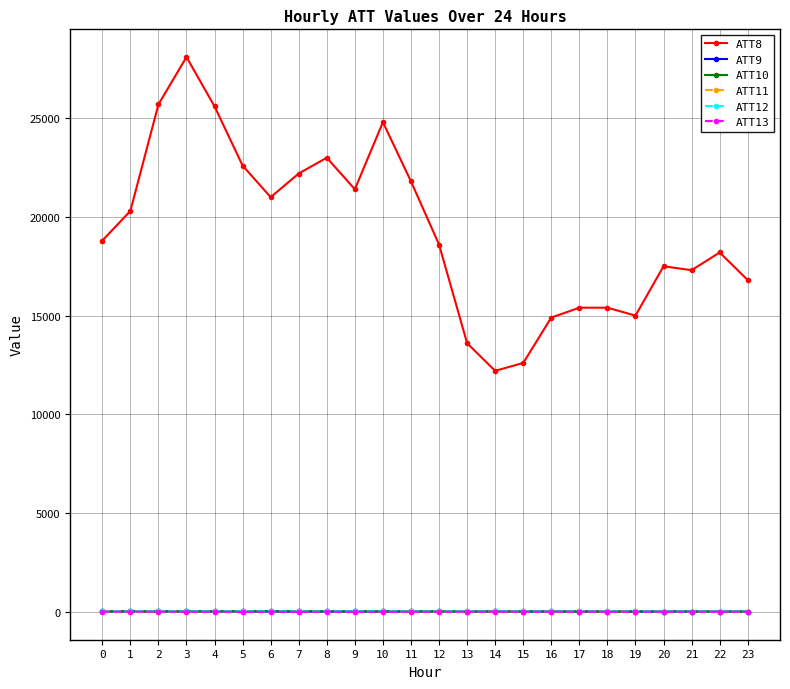

How many data points in ATT9 are above 6?

15